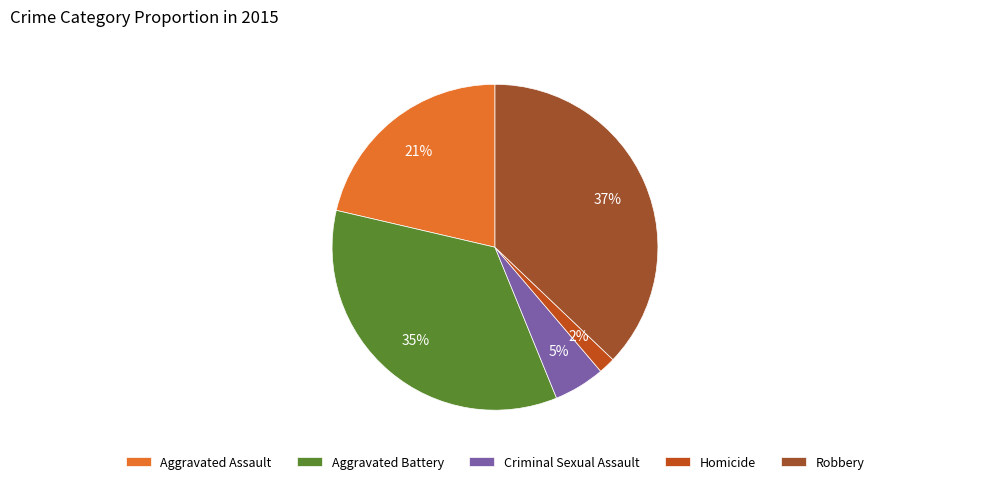

Which category has the smallest portion of the pie?

Homicide